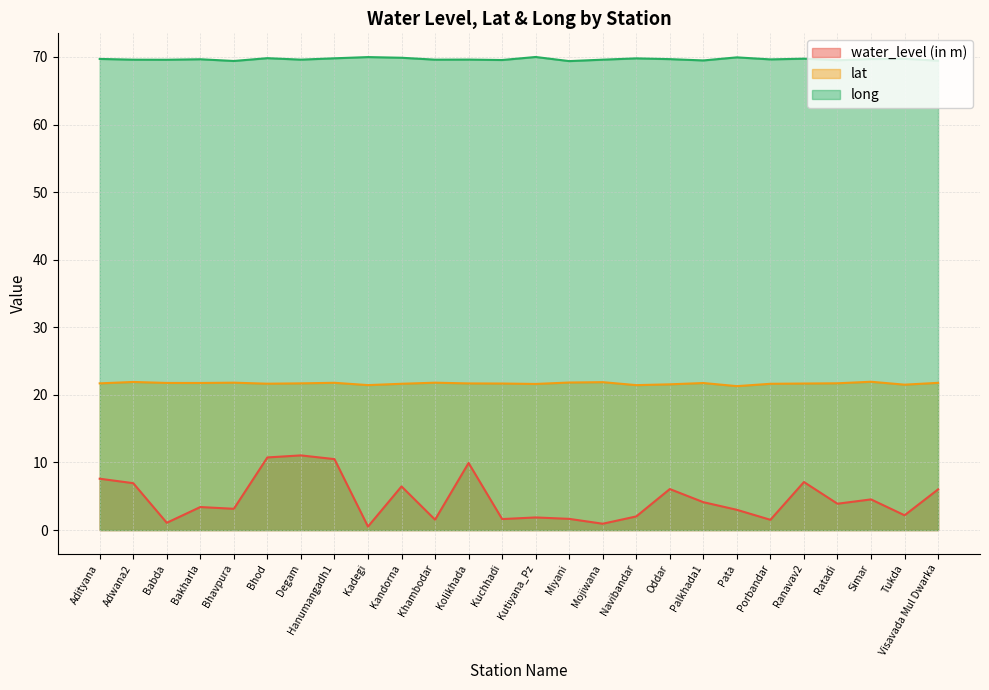

What is the difference between the maximum and minimum values in the long series?

0.6